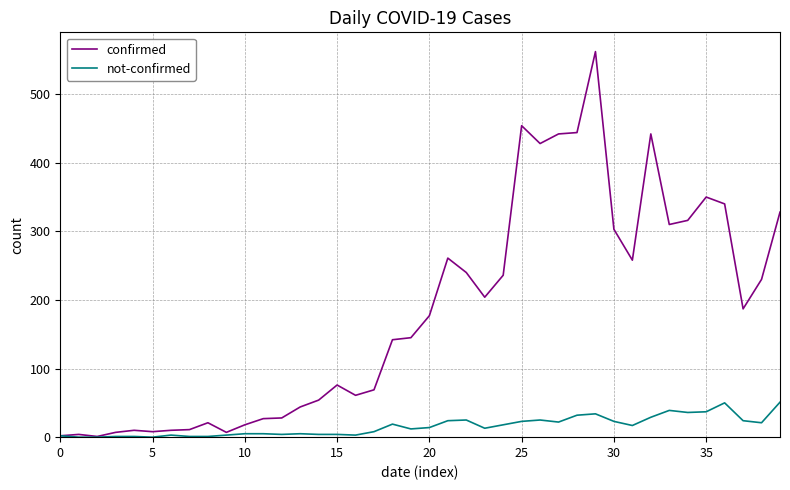

What are all the series names shown in the legend?

confirmed, not-confirmed